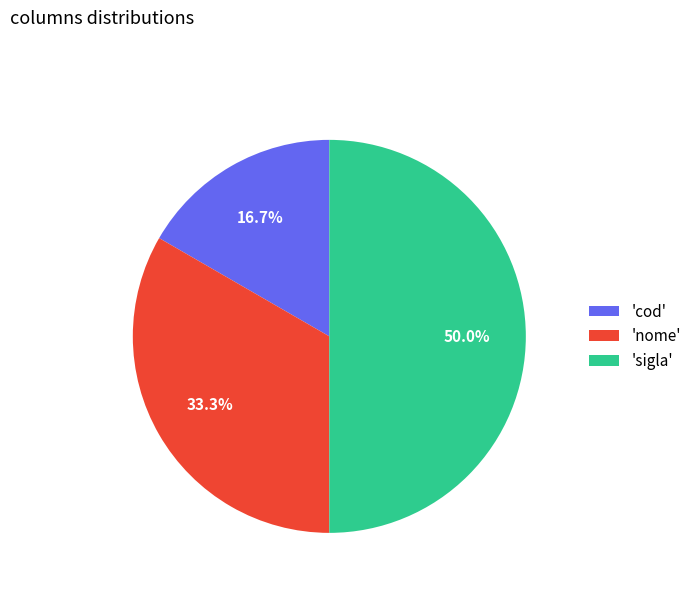

Which slice is the smallest?

'cod'